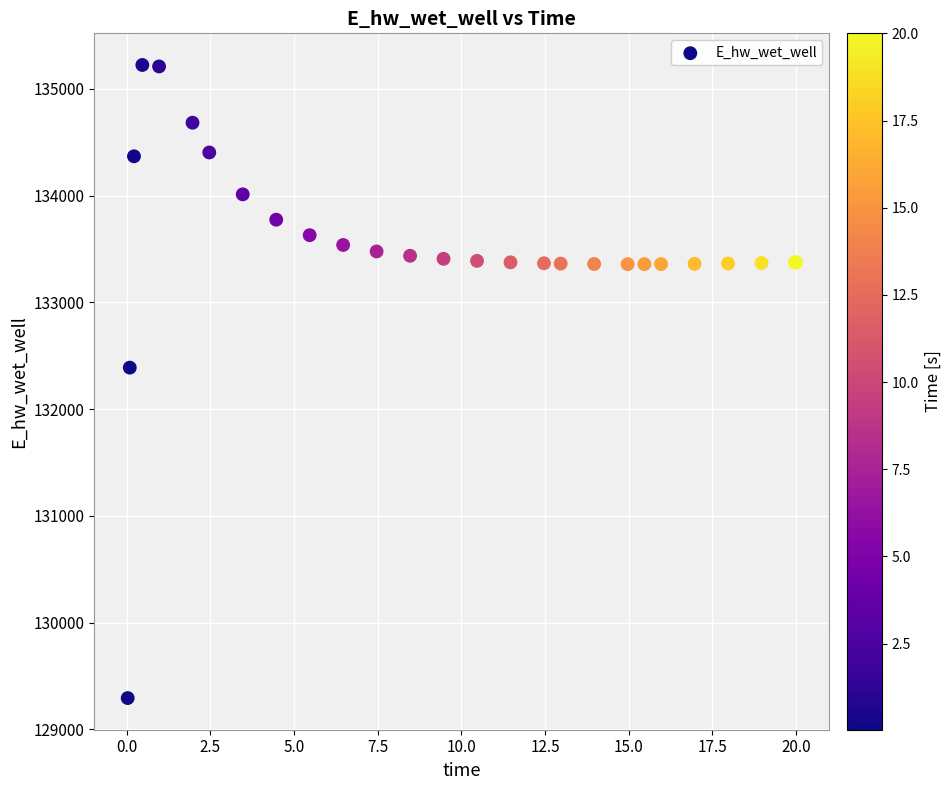

What Y value in the scatter plot is closest to 132257?

132388.0